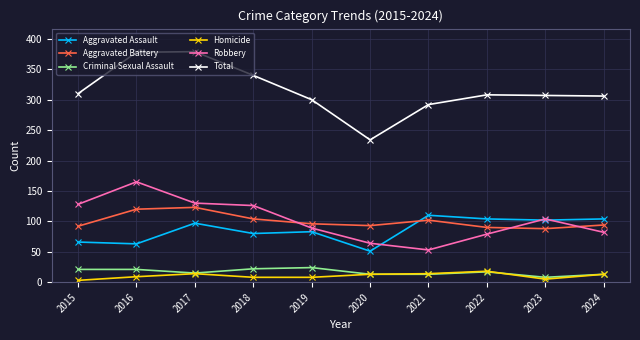

Between 2016 and 2024, which series saw the biggest shift?

Robbery